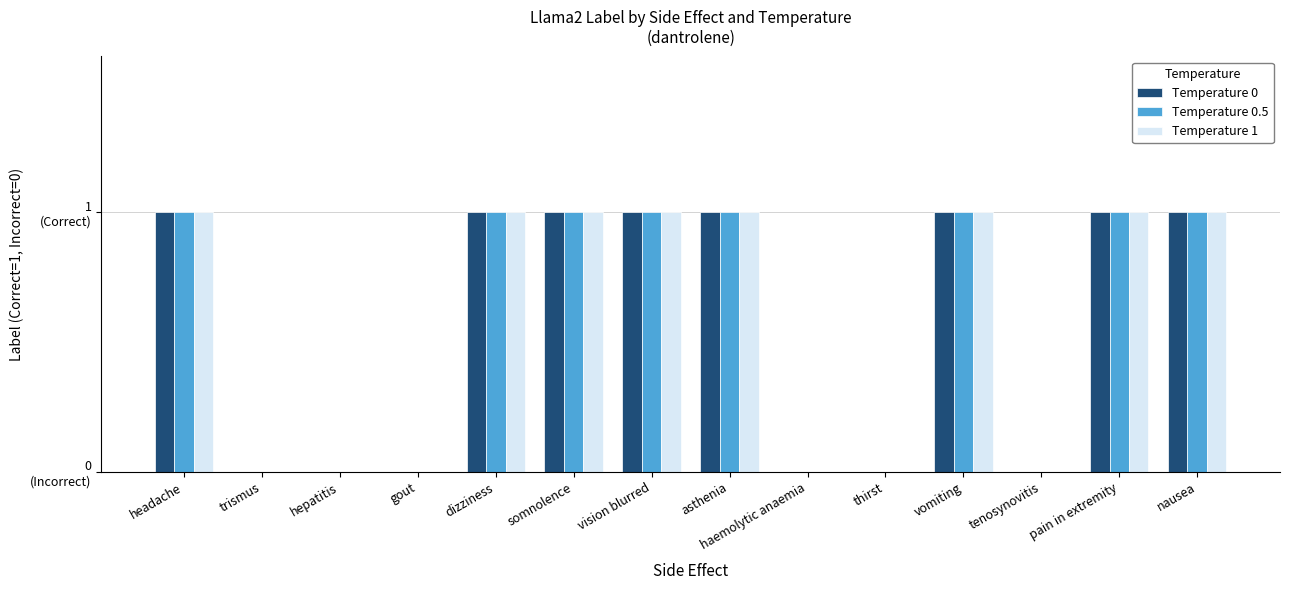

Reading left to right, what are all the values shown in this chart?

Temperature 0: 1	0	0	0	1	1	1	1	0	0	1	0	1	1
Temperature 0.5: 1	0	0	0	1	1	1	1	0	0	1	0	1	1
Temperature 1: 1	0	0	0	1	1	1	1	0	0	1	0	1	1